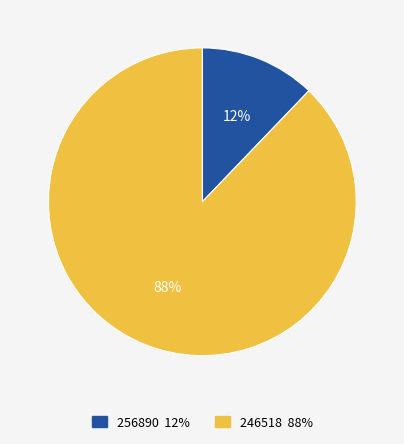

Is it true that 256890 is 12% of the pie?

True